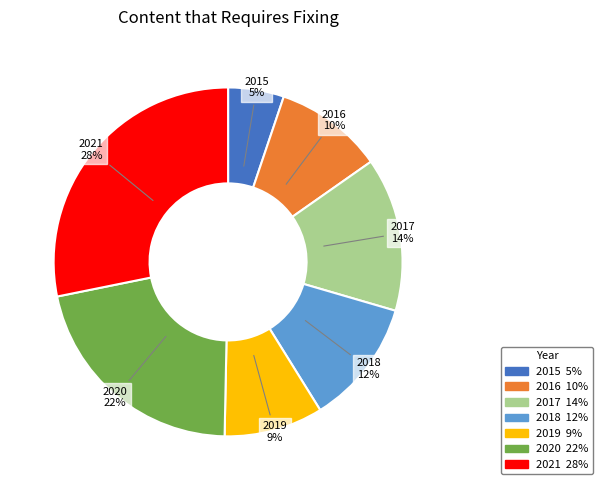

Do 2018 and 2015 together represent more than half of the pie?

No